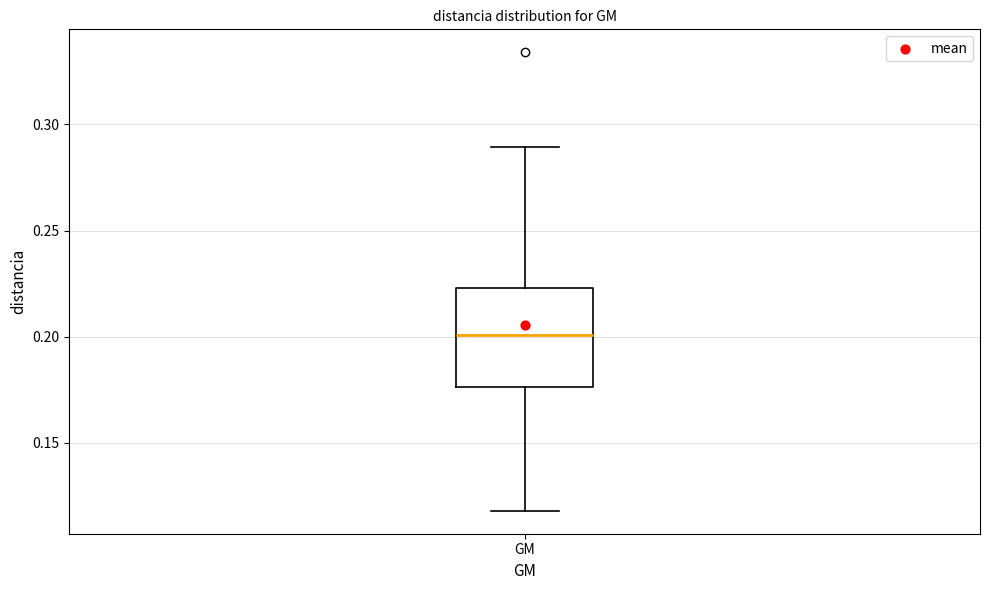

Where does the upper whisker of the box for GM end on the y-axis? The values are not printed on the chart, so give them approximately, as read against the axis.

0.290